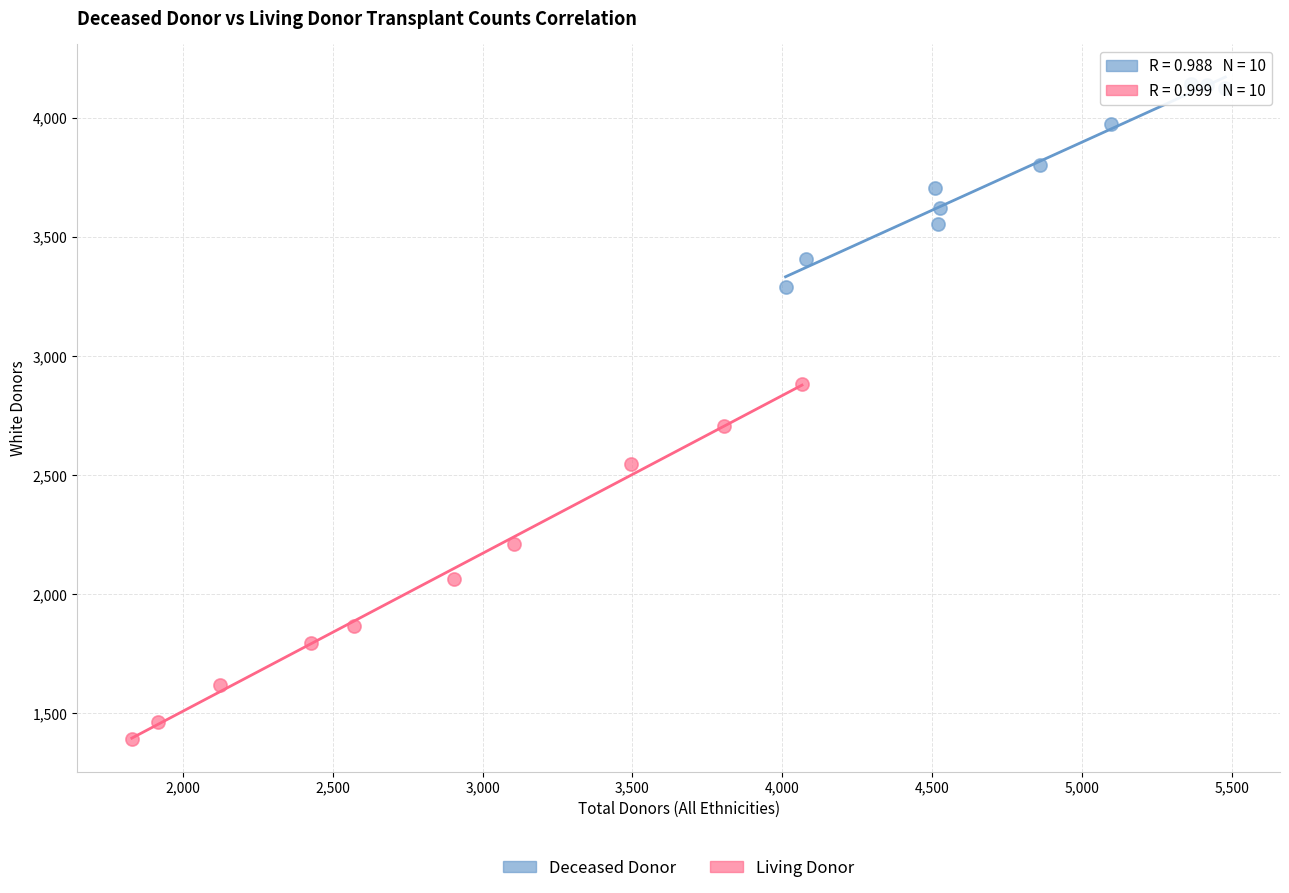

Which series reaches the maximum Y coordinate?

Deceased Donor